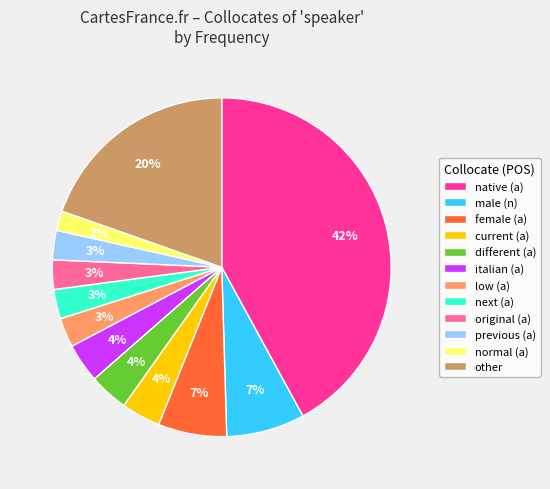

To the nearest percent, what is the combined percentage of italian (a) and previous (a)?

7%